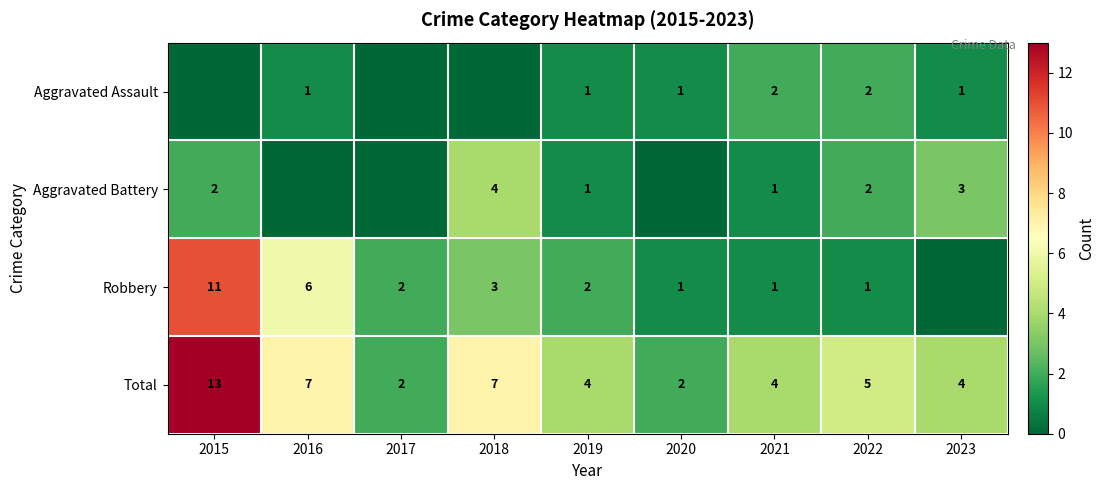

True or false: Aggravated Assault has a value of 2 at 2020.

False